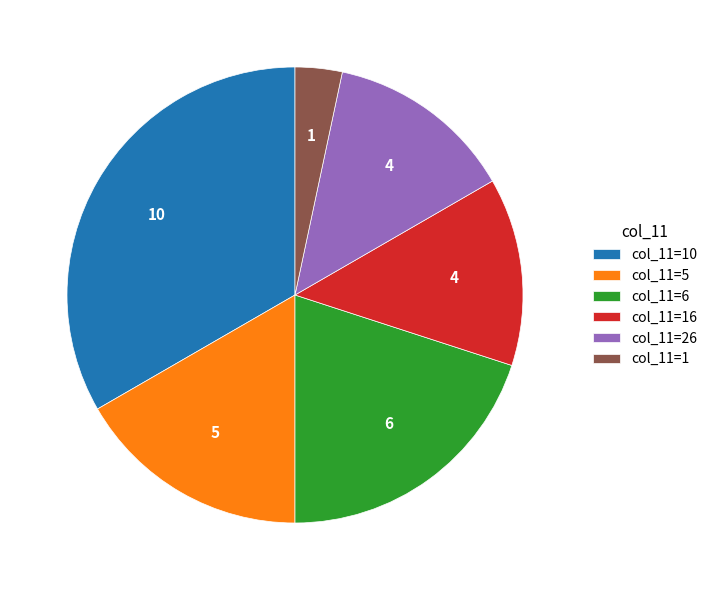

Is there any slice that represents more than half of the pie?

No